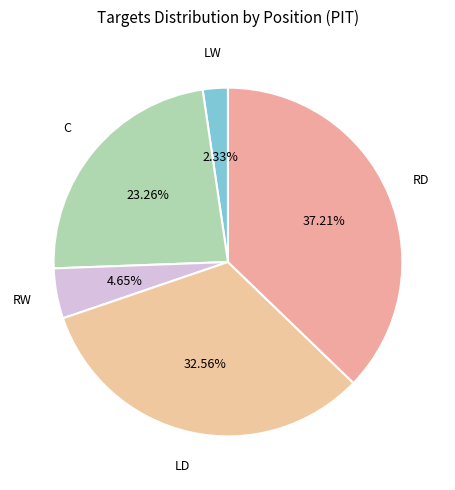

To the nearest percent, what is the difference between the largest and smallest slice percentages?

35%